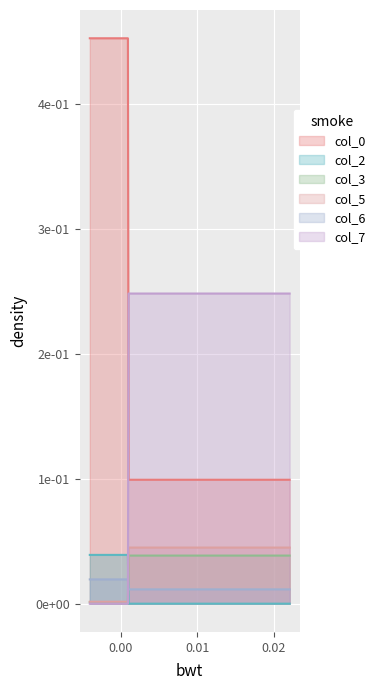

Is it true that col_7 equals 0.4 at 0.000921?

False